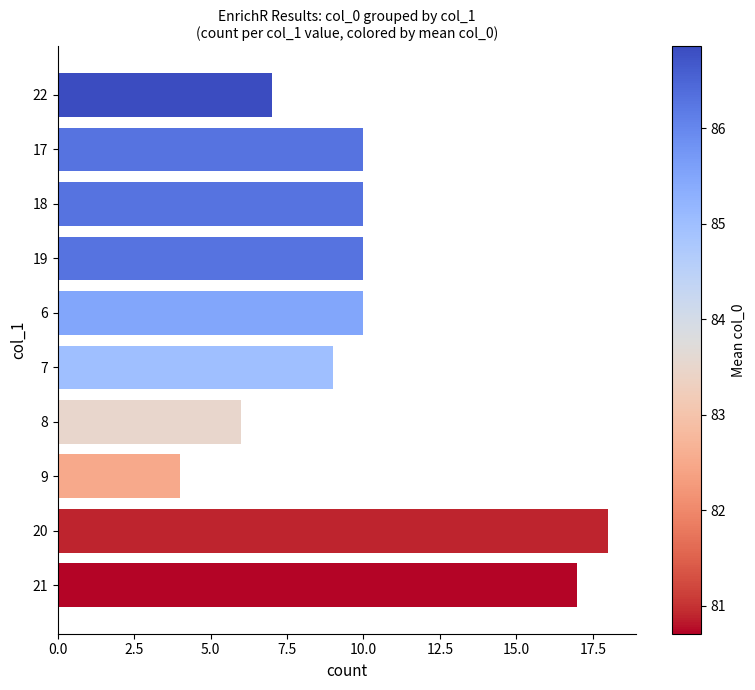

What is the maximum value shown in the chart?

18